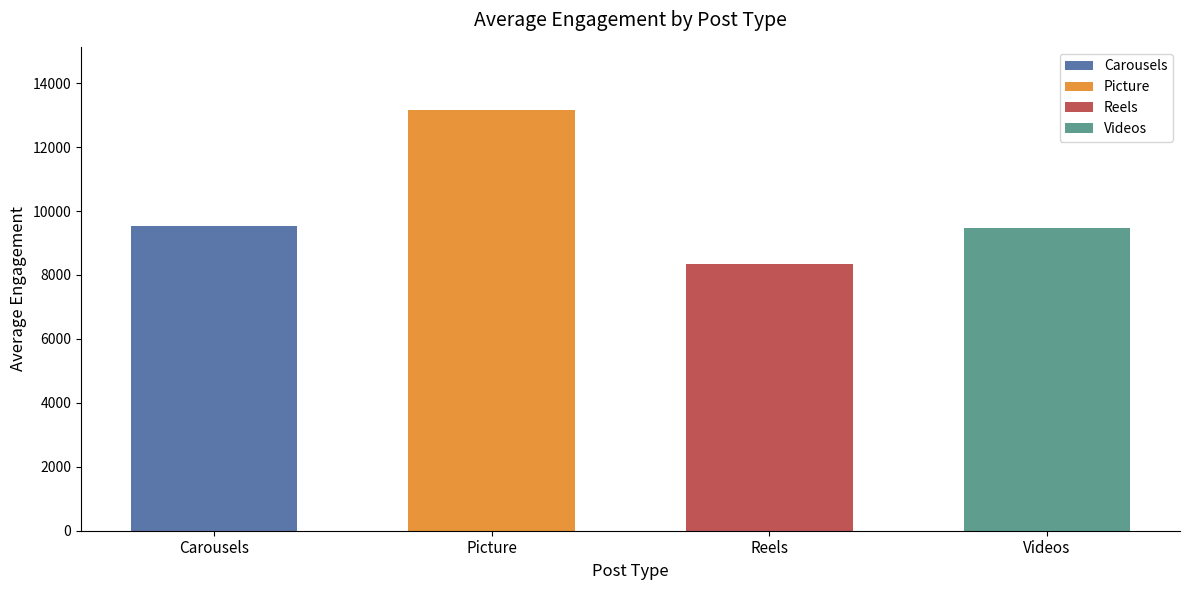

What is the label of the 1st bar from the left?

Carousels